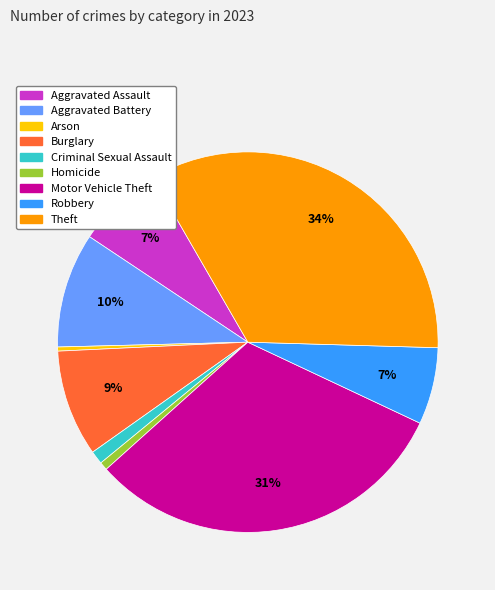

What percentage is the Theft slice, to the nearest percent?

34%